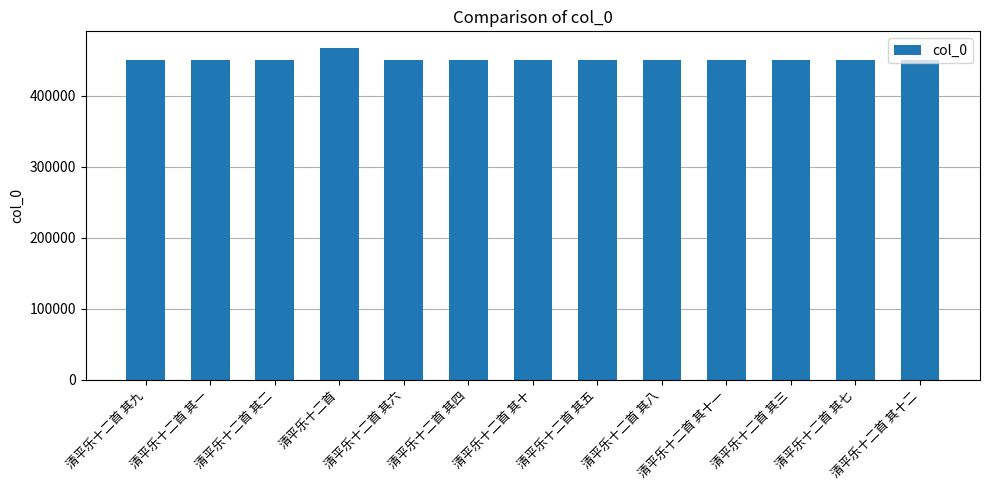

The value at 清平乐十二首 其三 is 449563. True or false?

True